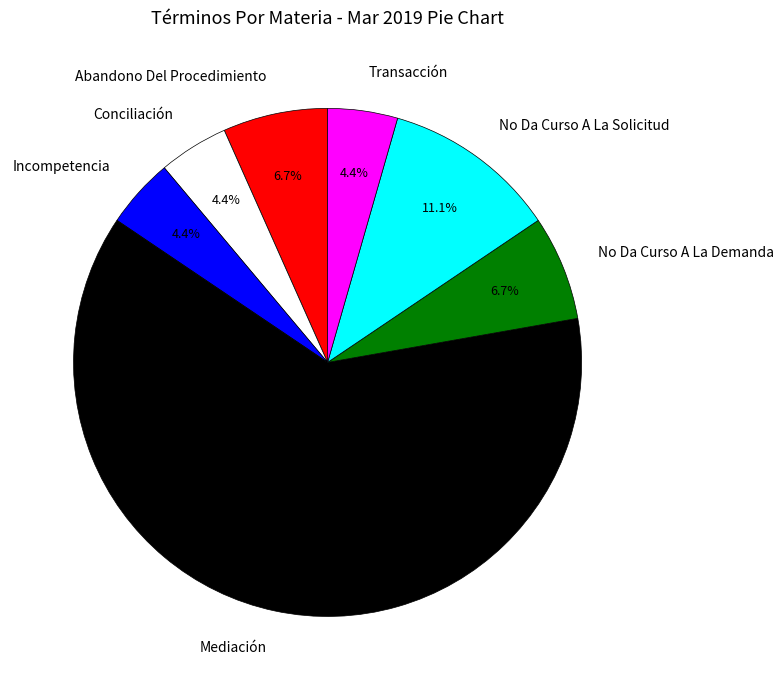

How much of the chart is everything except No Da Curso A La Demanda?

93.3%